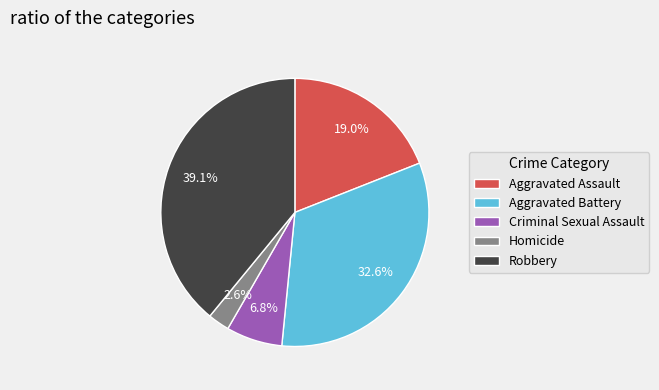

How many segments does this pie chart have?

5